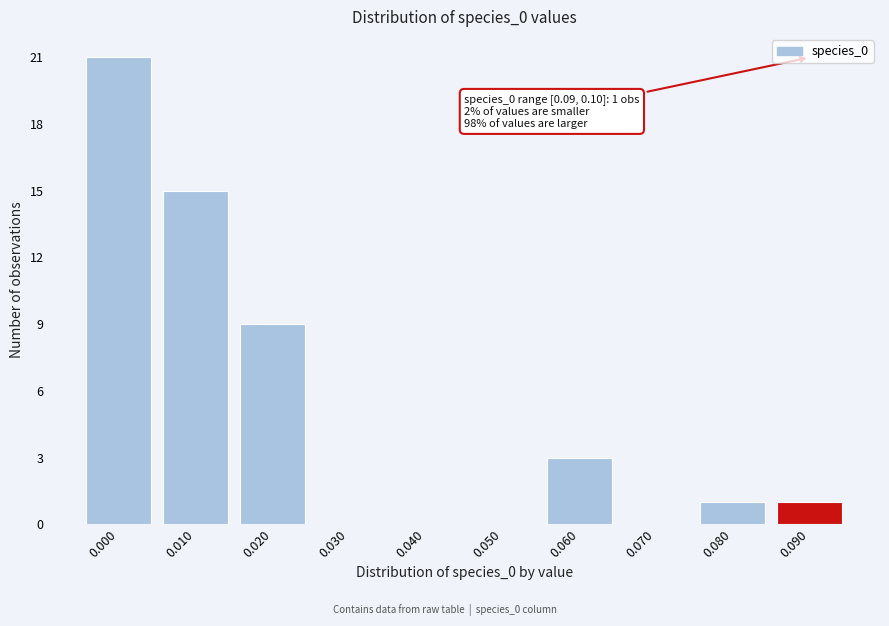

Reading left to right, what are all the values shown in this chart?

0.000=21	0.010=15	0.020=9	0.030=0	0.040=0	0.050=0	0.060=3	0.070=0	0.080=1	0.090=1